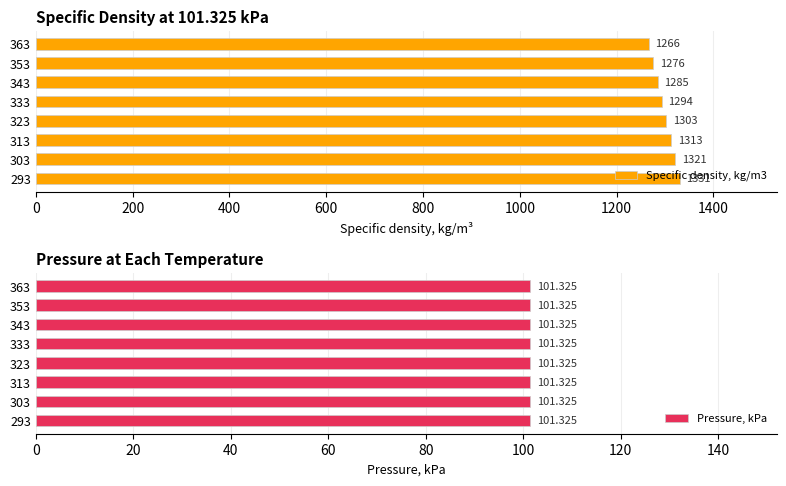

What value does the Specific density, kg/m3 series have at 333, to the nearest 5?

1295